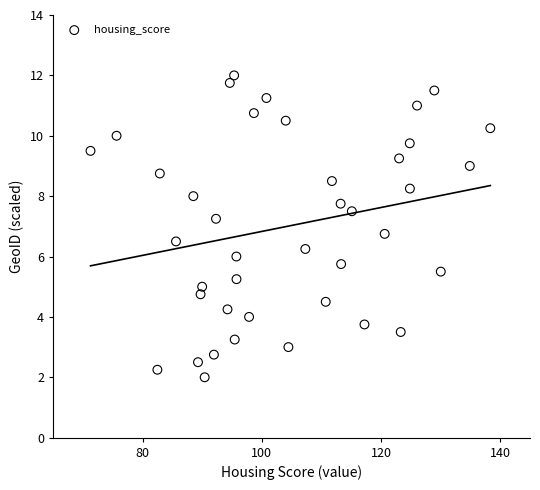

What is the range of Y values (max minus min)?

10.0